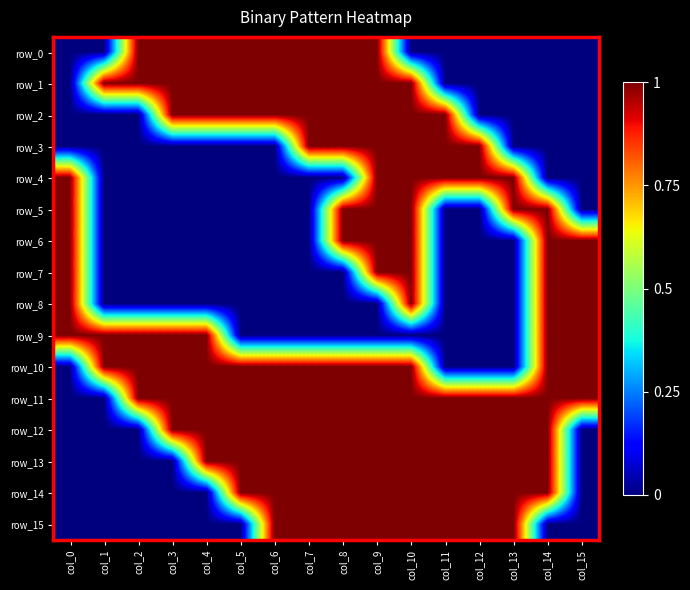

Read the row_8 value at col_15.

1